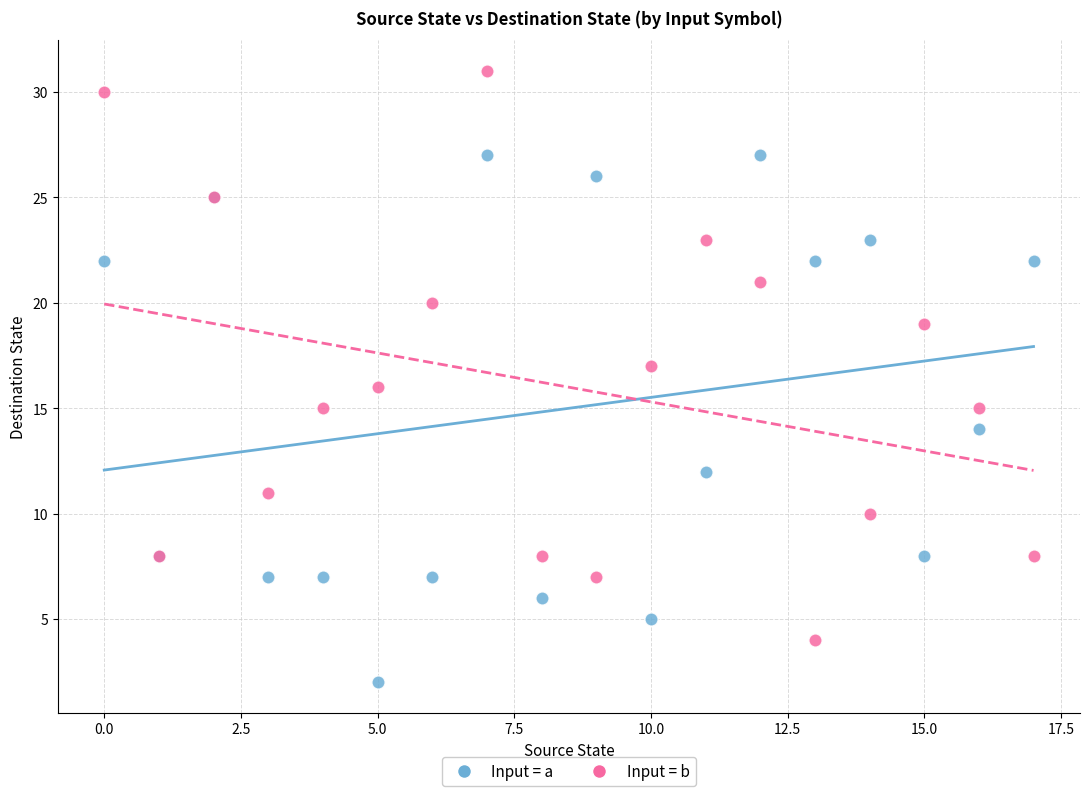

Which series contains the lowest Y value?

Input = a